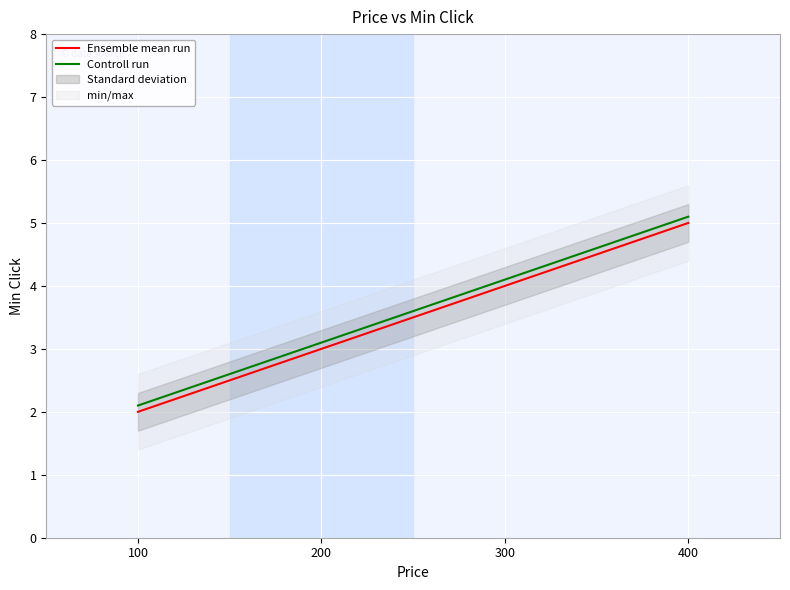

What is the total value across all series at 200?

6.1